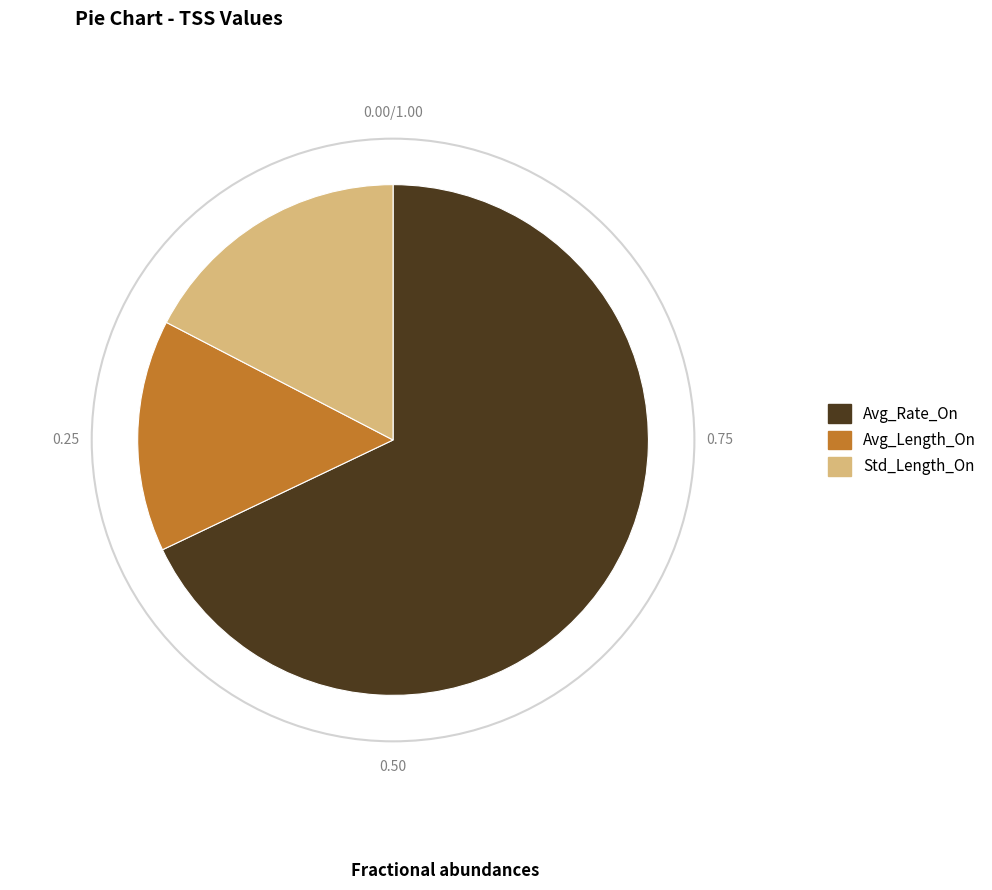

Do Std_Length_On and Avg_Rate_On together represent more than half of the pie?

Yes